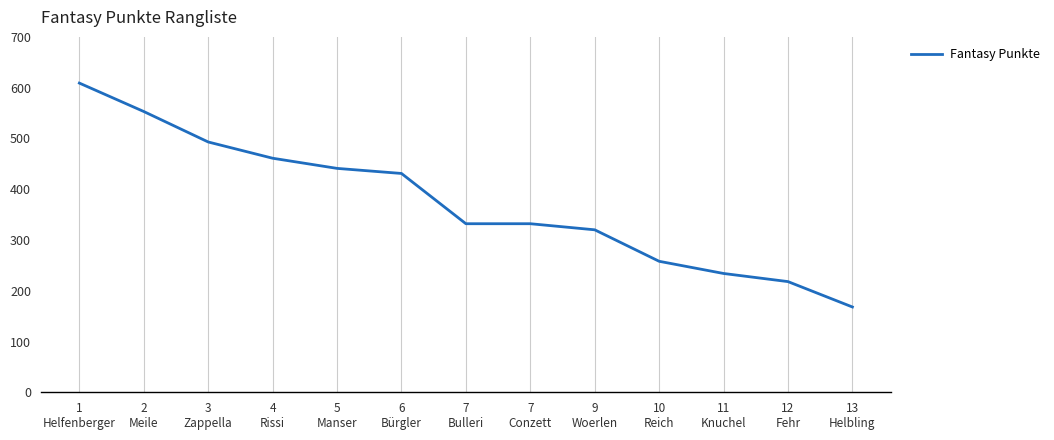

What position from the right is 2
Meile?

12